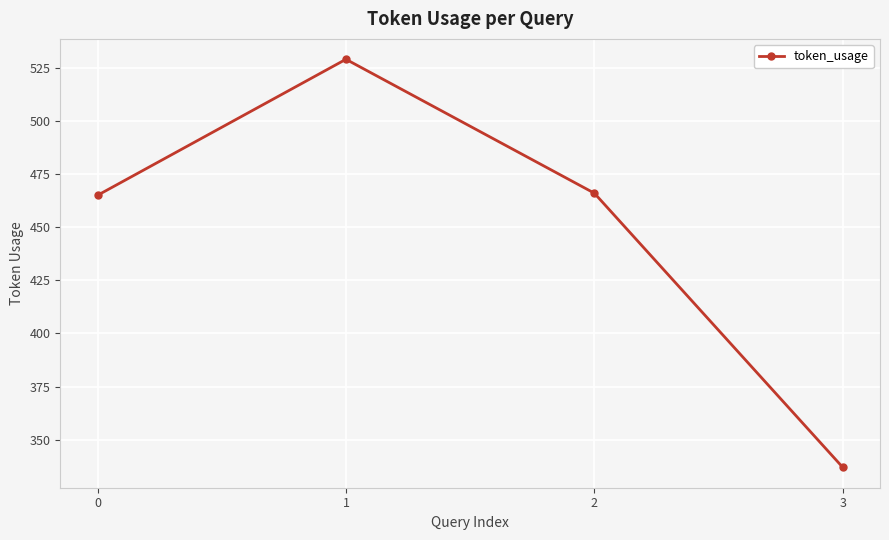

What is the smallest value displayed?

337